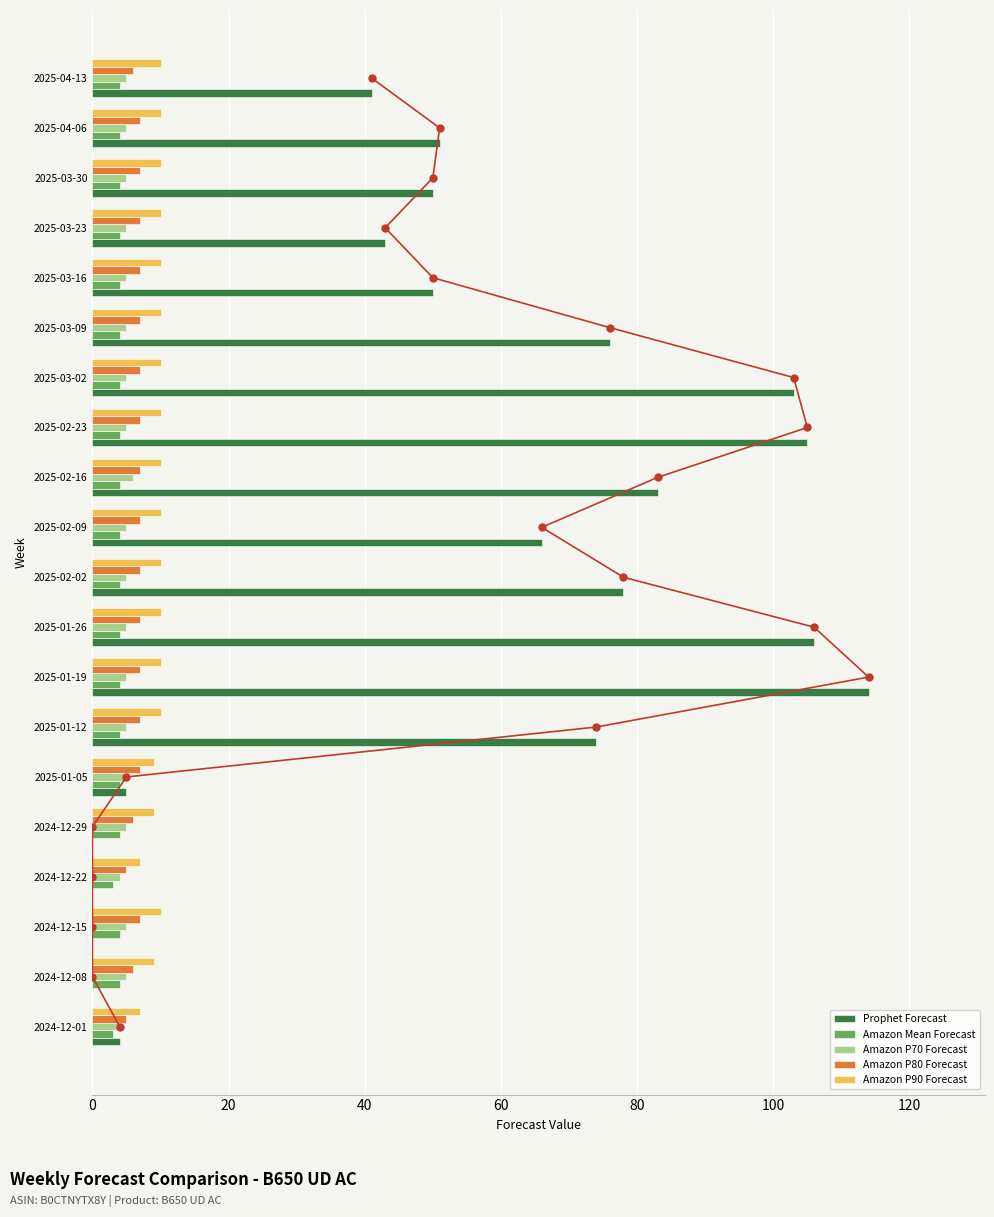

The Prophet Forecast series shows 1 at 2025-01-05. True or false?

False